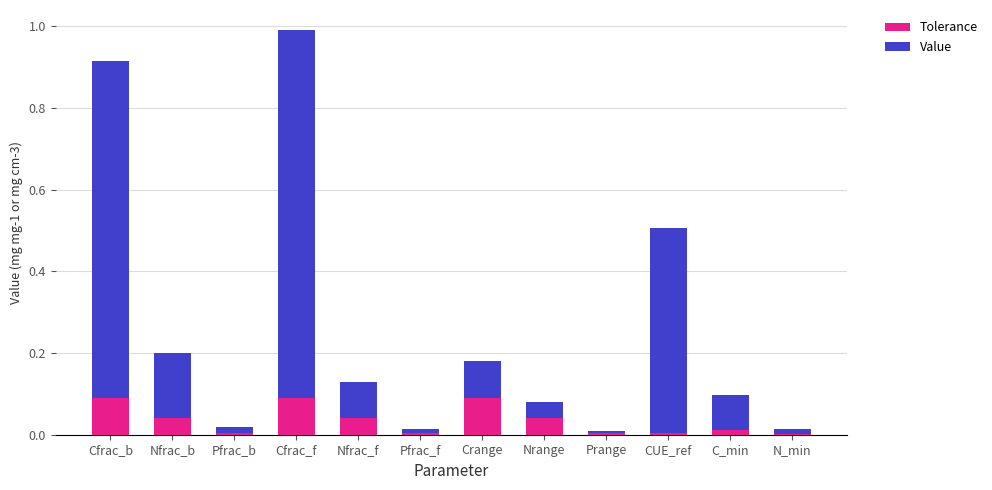

Is it true that Tolerance equals 0.1 at Cfrac_b?

True